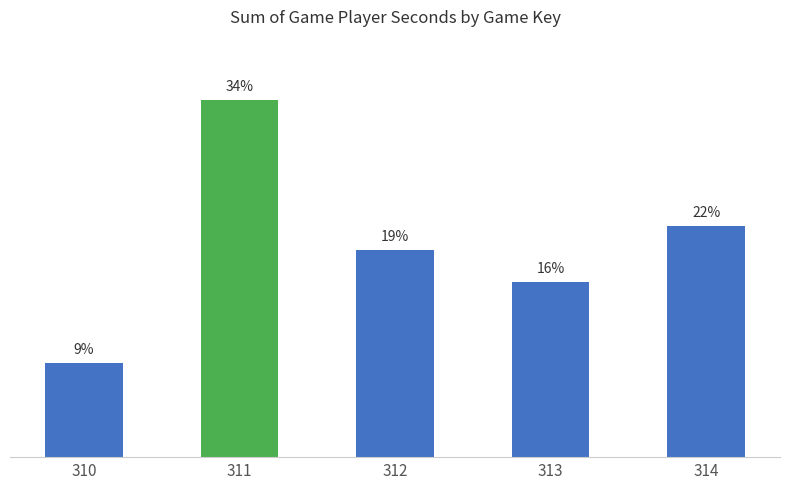

Between 314 and 311, which is larger?

311